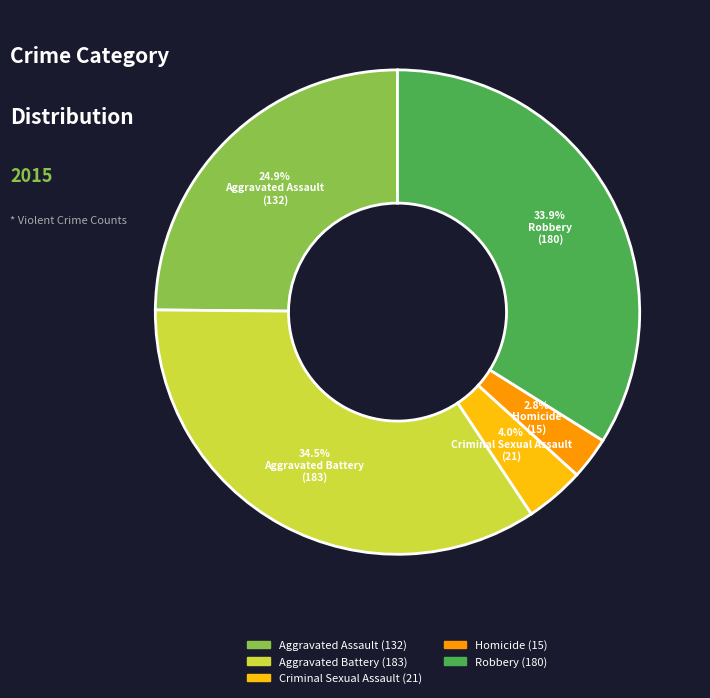

How many slices are in this pie chart?

5